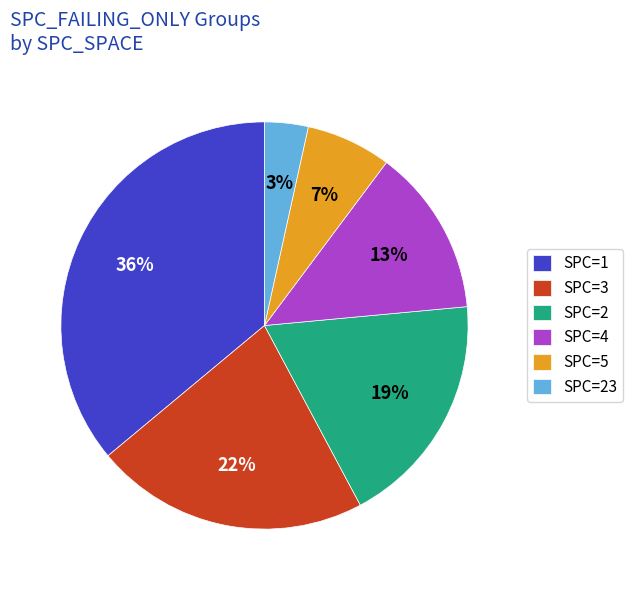

To the nearest percent, what portion does SPC=5 represent?

7%